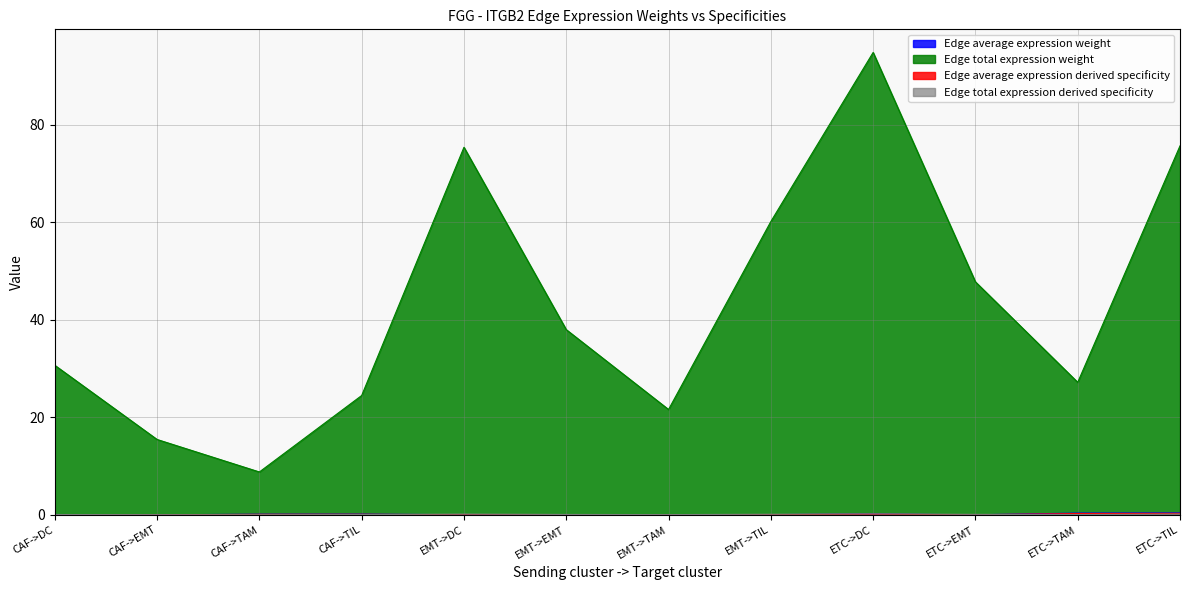

What is the label of the 8th point from the left?

EMT->TIL